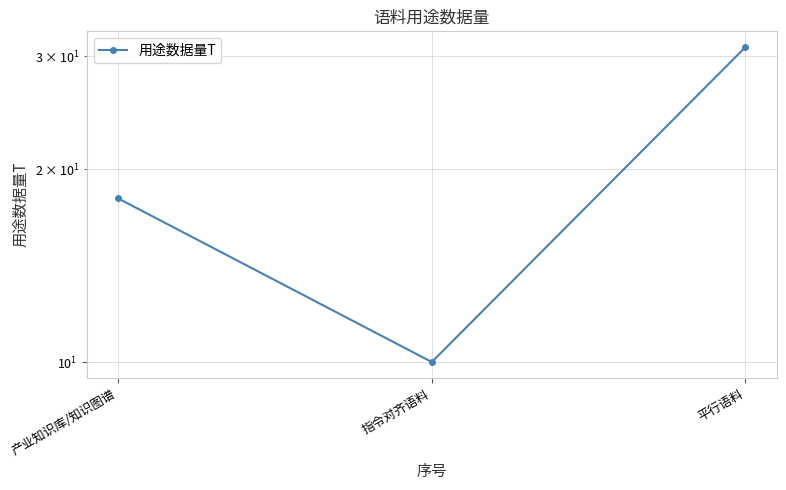

Which category has the lowest value across all series?

指令对齐语料